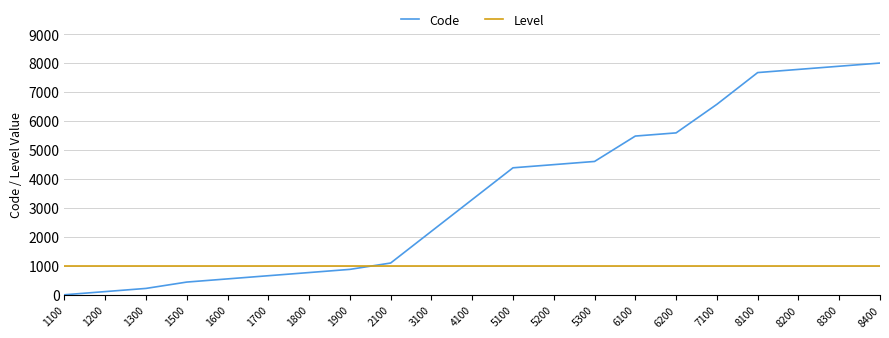

True or false: Level and Code intersect in this chart.

True